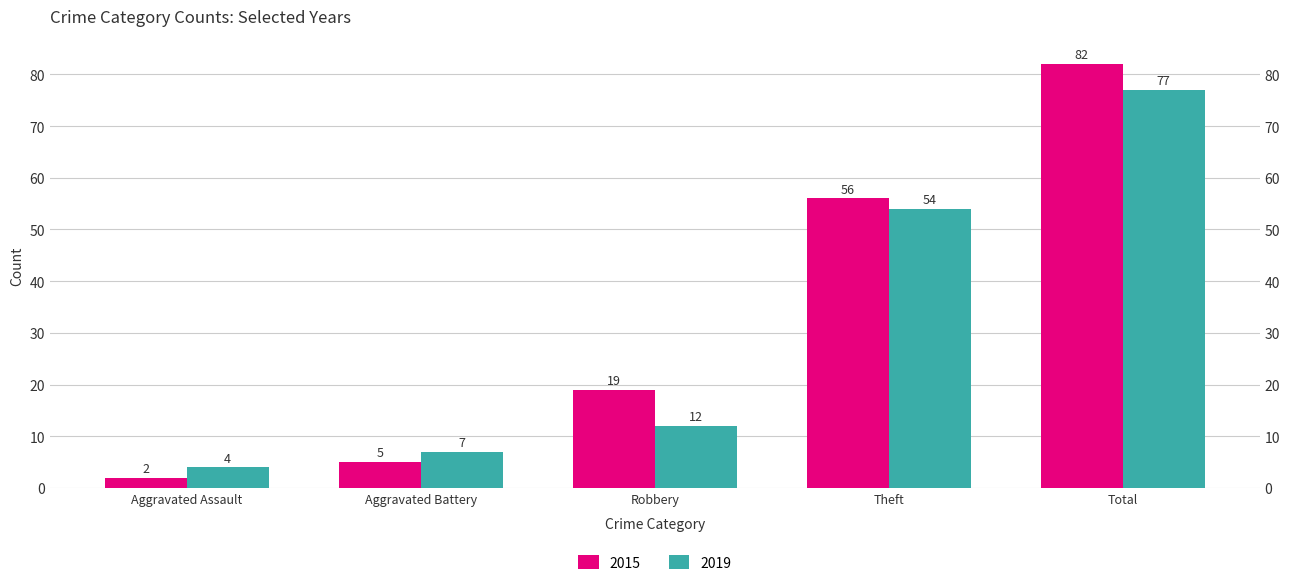

Reading left to right, list all the values displayed in this chart.

2015: 2	5	19	56	82
2019: 4	7	12	54	77